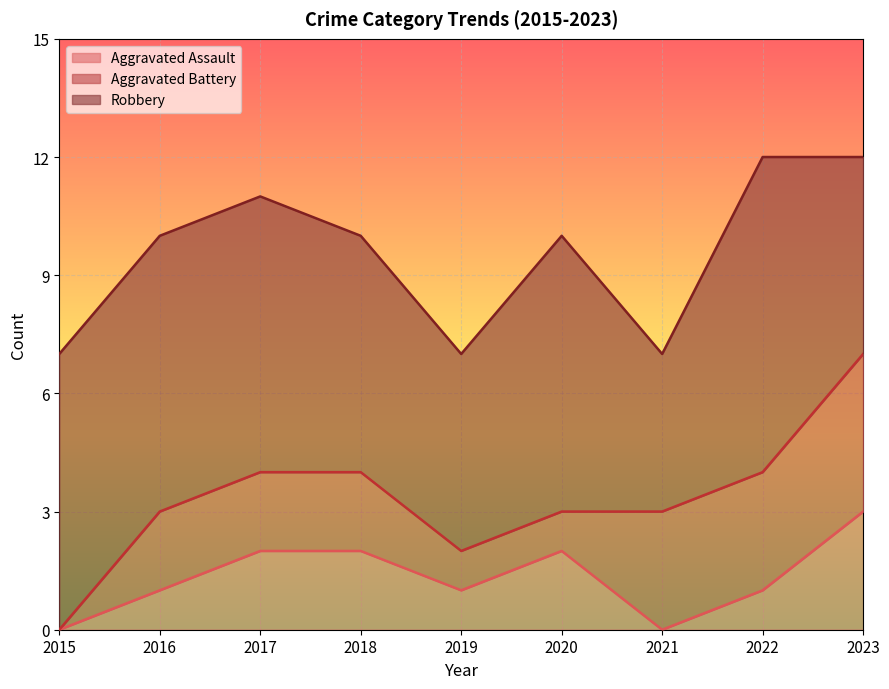

What is the total value across all series at 2021?

7